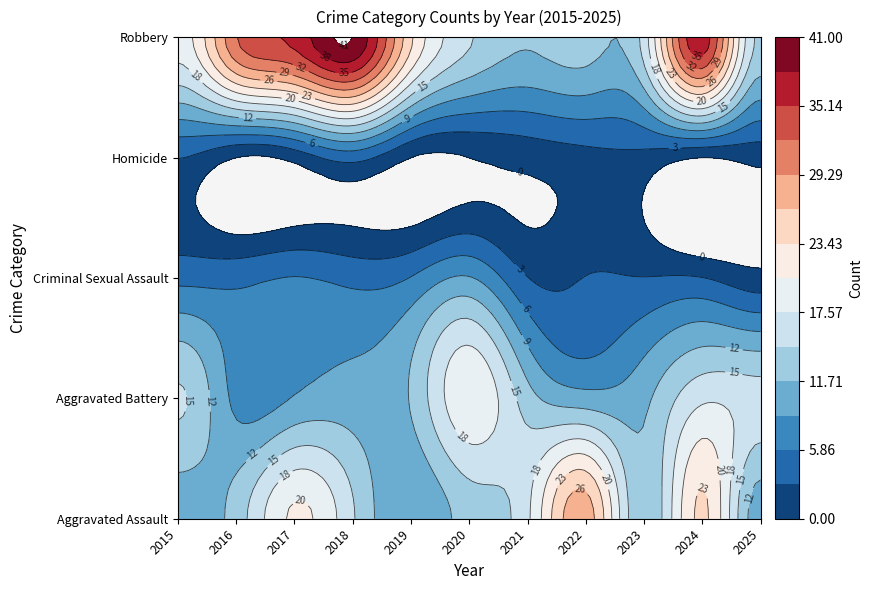

Is it true that Aggravated Assault equals 10 at 2025?

True